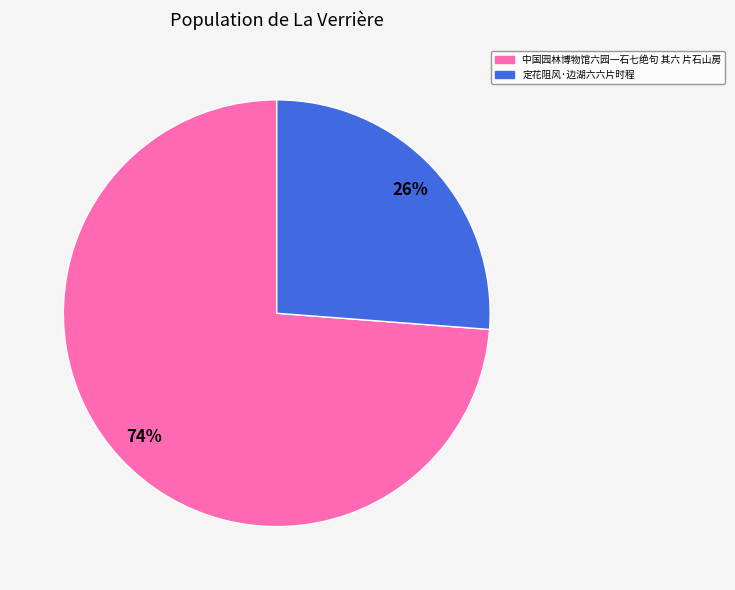

The 中国园林博物馆六园一石七绝句 其六 片石山房 slice represents 67% of the pie. True or false?

False